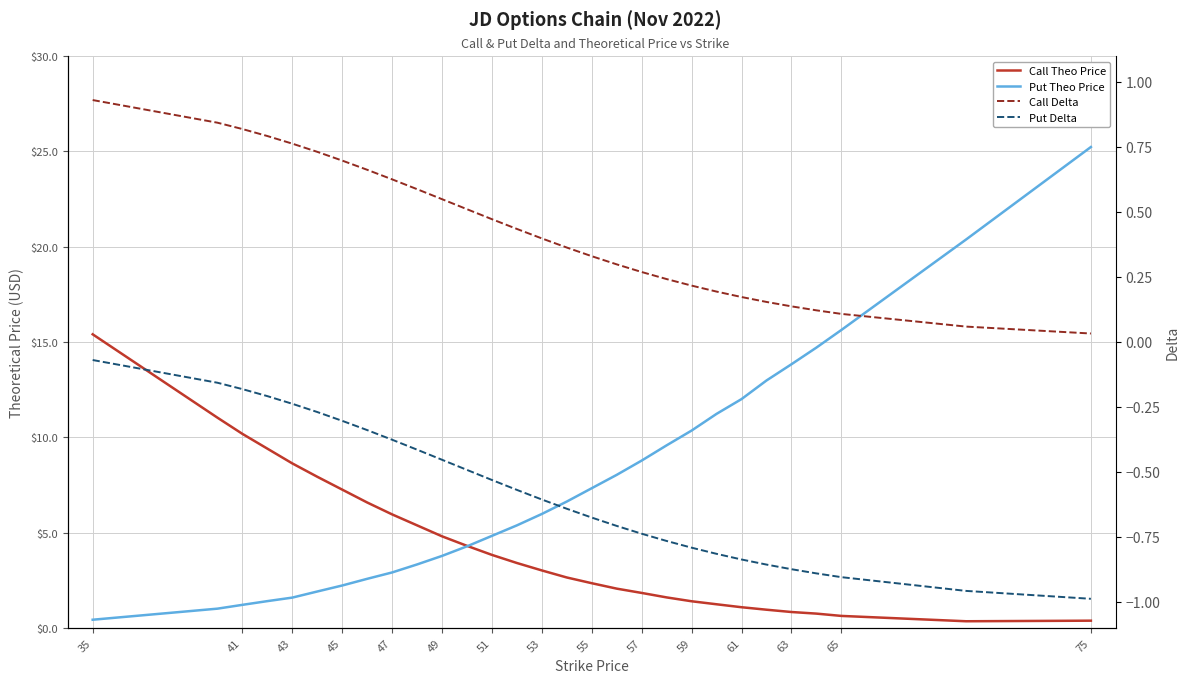

Which series has the largest total across all categories?

Put Theo Price